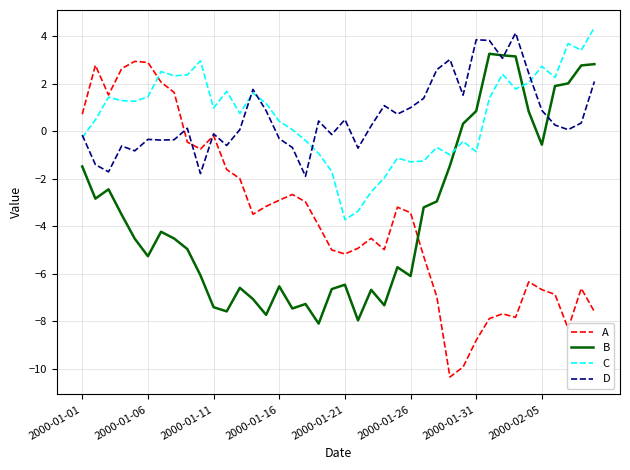

Does the chart display data point markers on the line(s)?

No